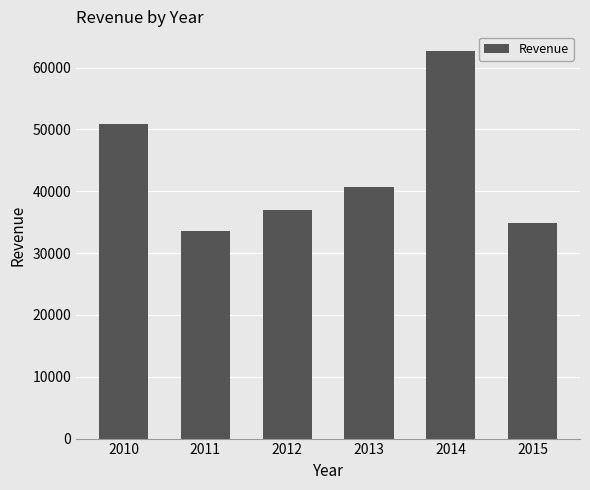

Reading left to right, extract all data points from this chart.

50856	33533	36928	40742	62728	34901